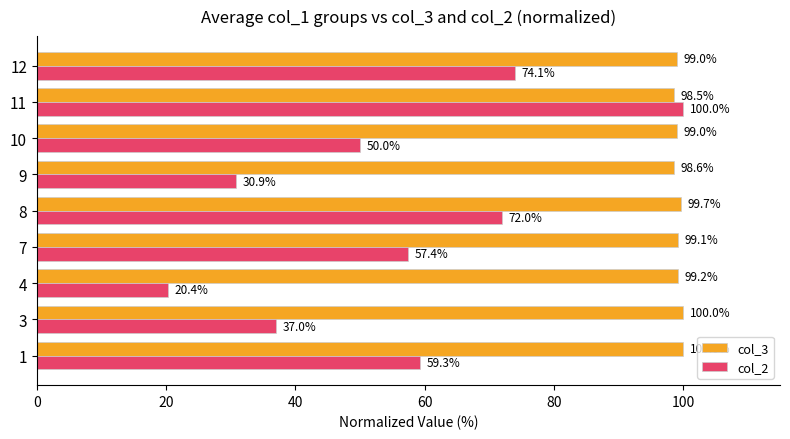

What is the average value of the col_2 series?

55.7